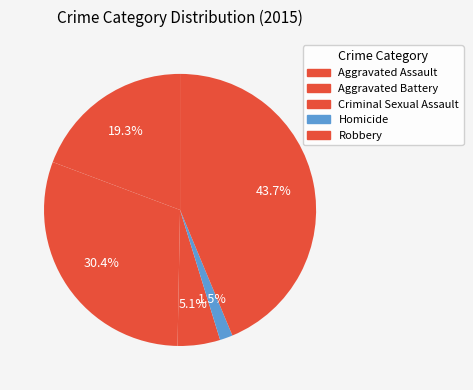

What is the total percentage of Homicide and Robbery?

45.2%